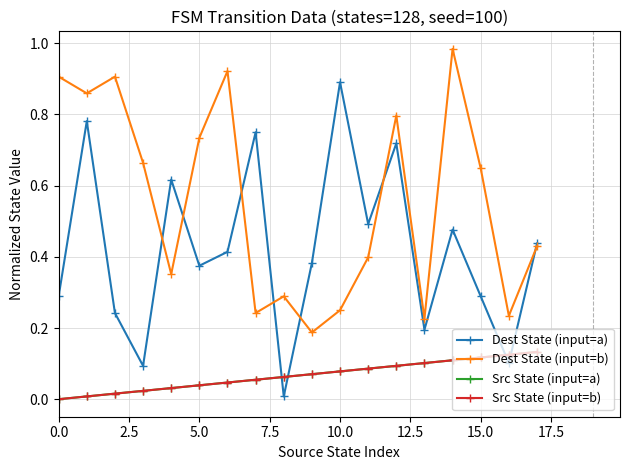

True or false: Src State (input=b) and Src State (input=a) intersect in this chart.

False